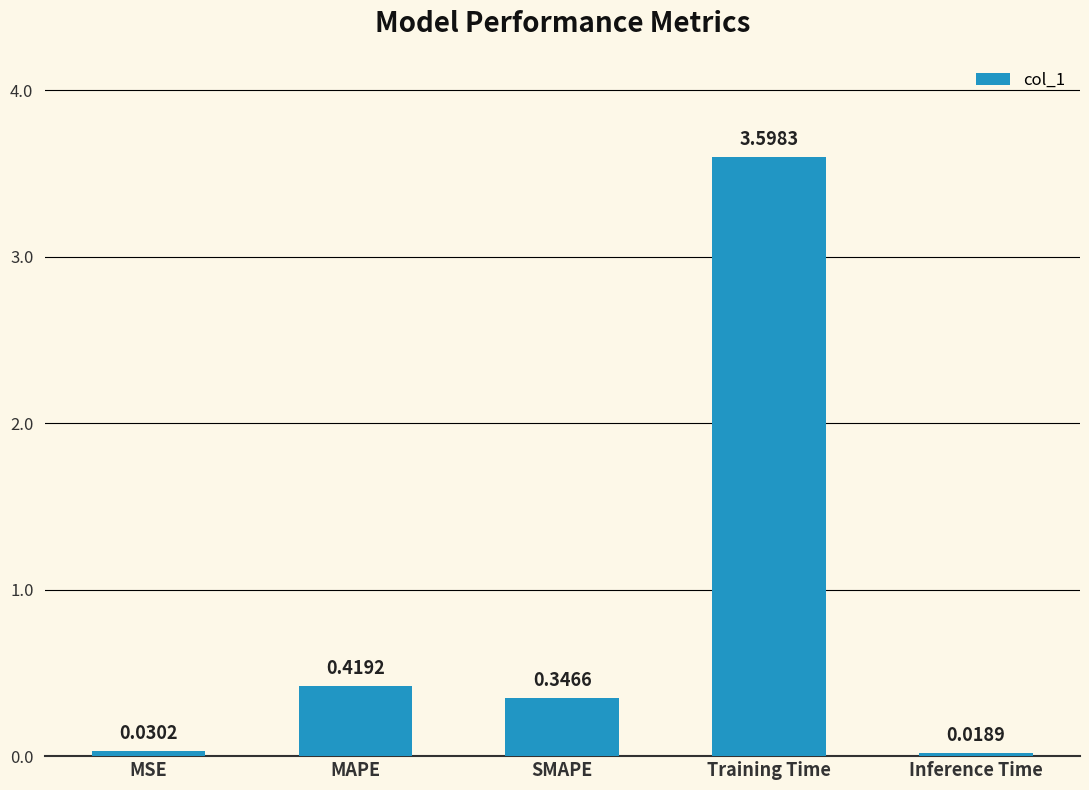

What is the difference between the maximum and minimum values?

3.6